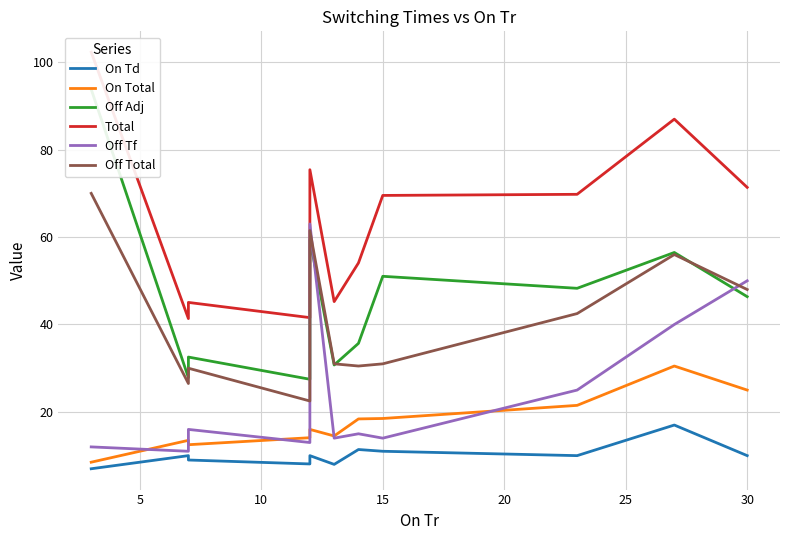

What is the highest value of the Total series?

102.3